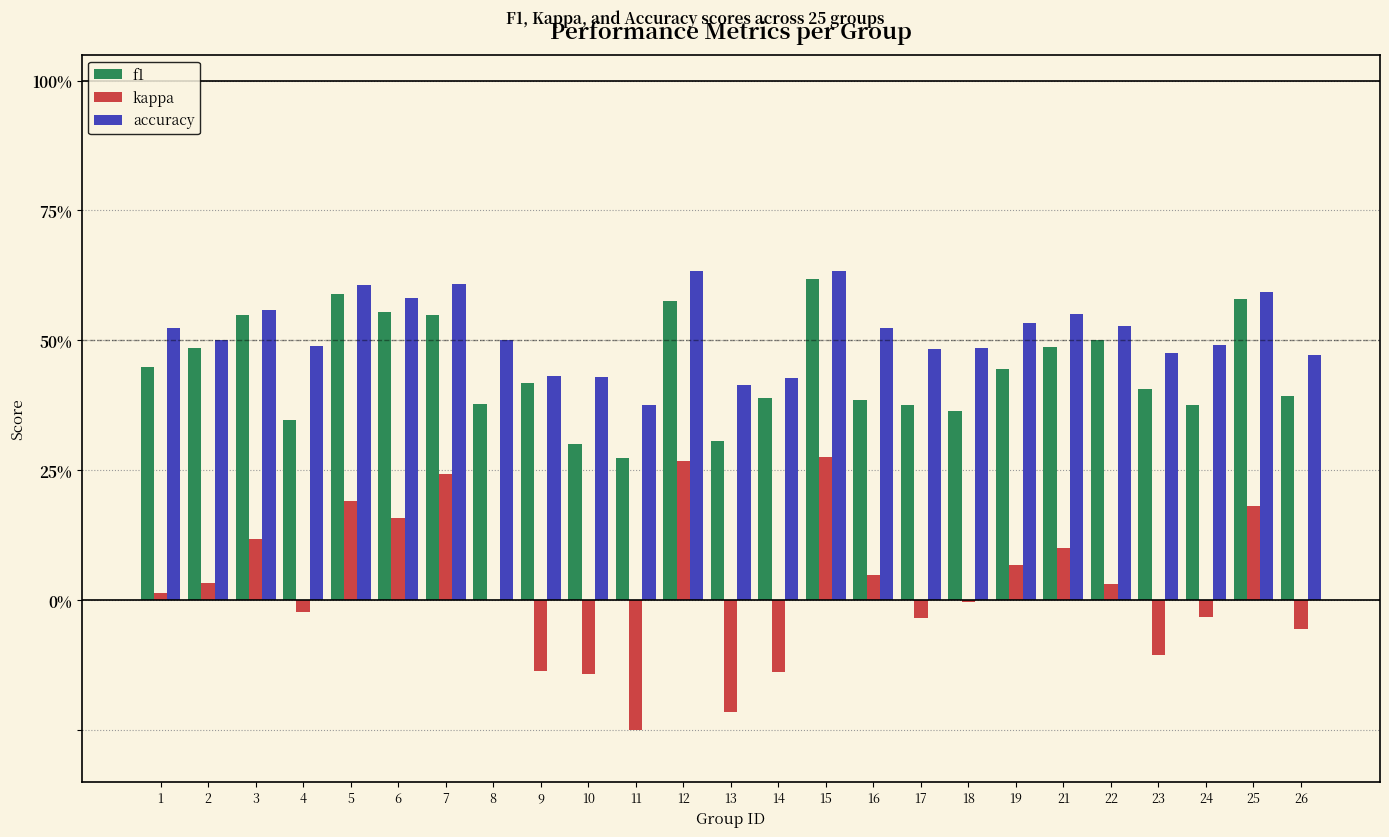

Between 13 and 19, which series saw the biggest shift?

kappa